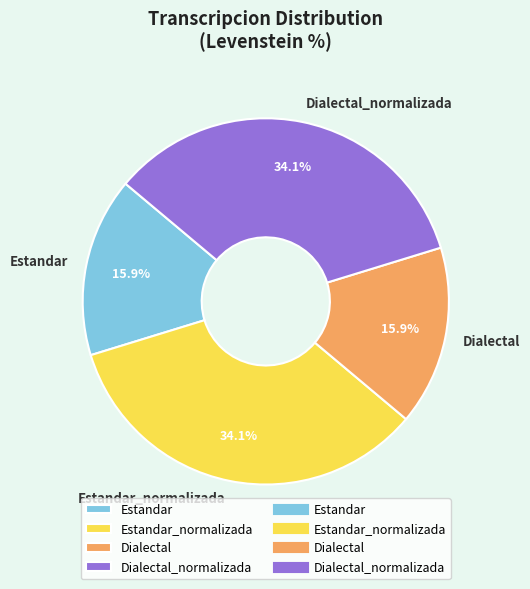

True or false: Estandar accounts for 2% of the total.

False